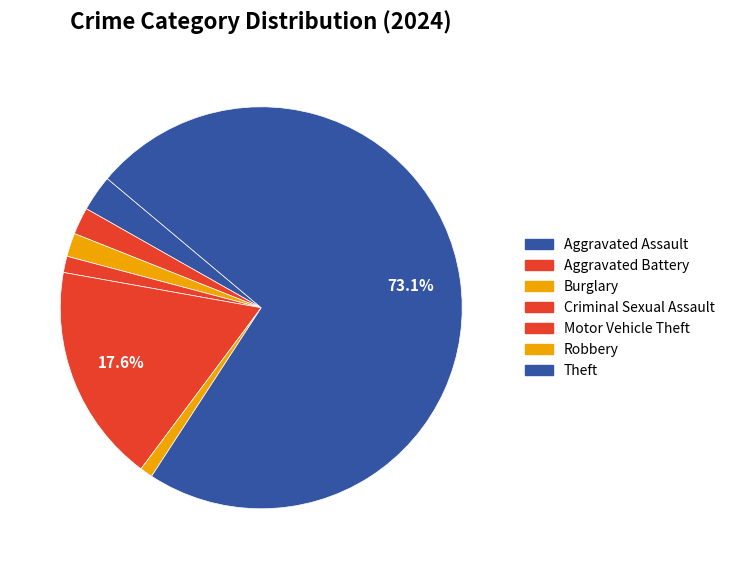

What is the largest slice in the pie chart?

Theft